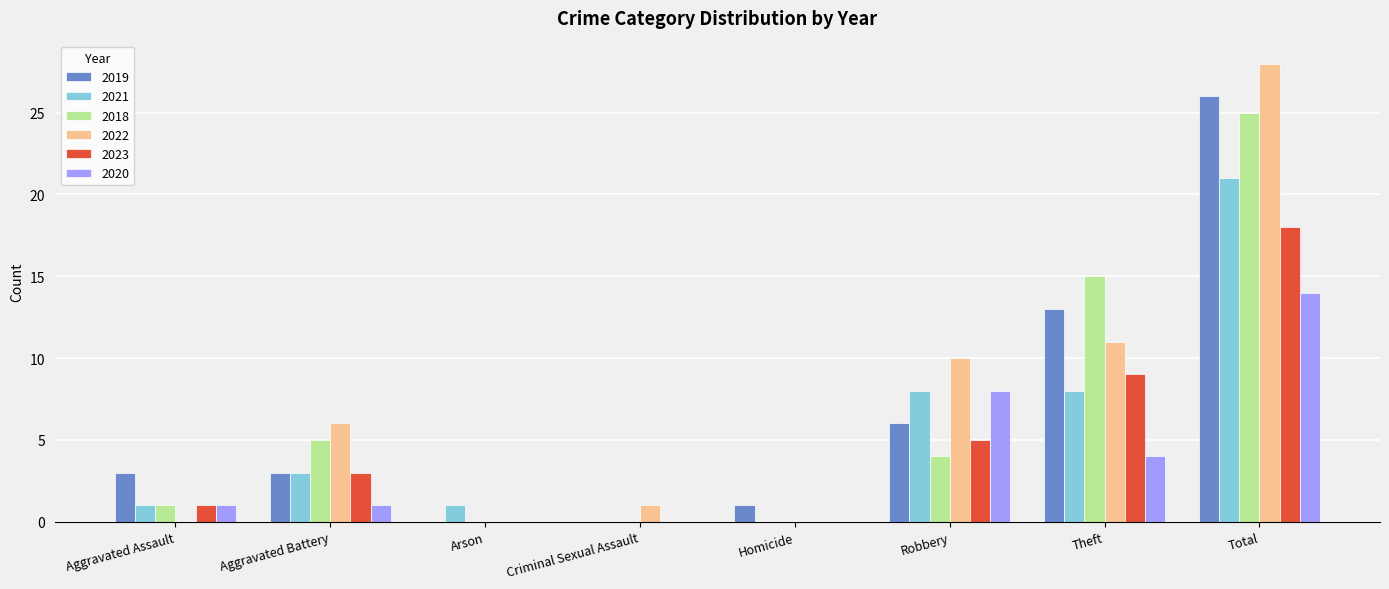

What is the sum of all 2019 values?

52